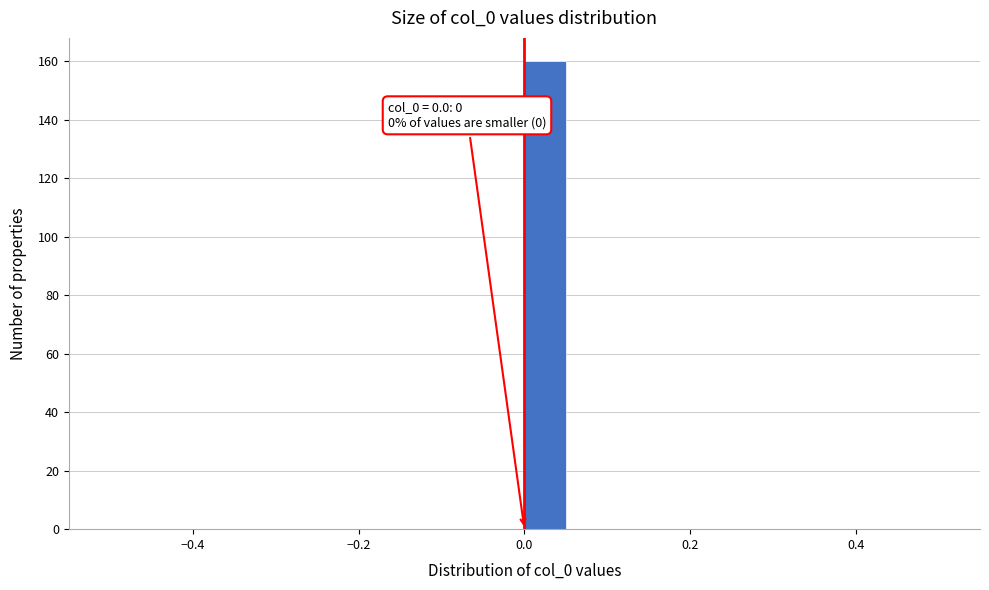

Read against the x-axis, roughly where is the centre of the tallest bar?

0.02